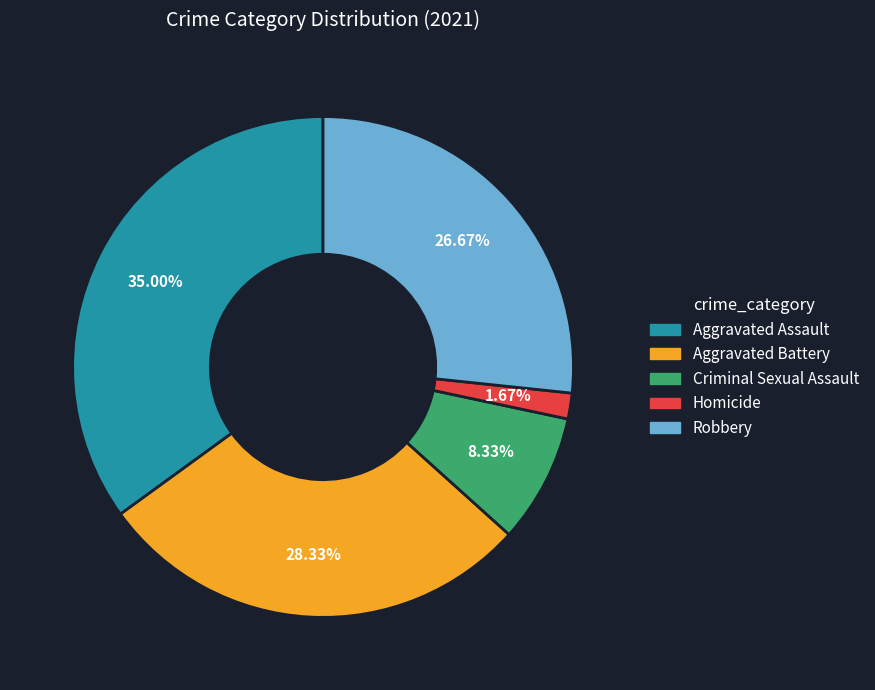

To the nearest percent, what is the difference between the largest and smallest slice percentages?

33%